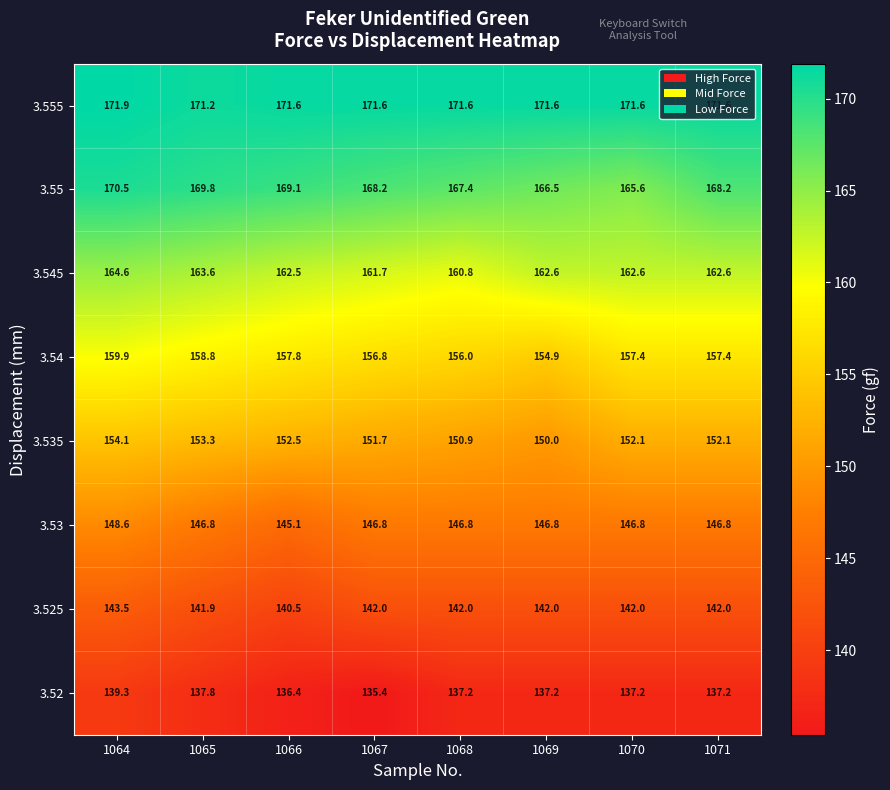

Rank the series by their maximum value, from lowest to highest.

3.52, 3.525, 3.53, 3.535, 3.54, 3.545, 3.55, 3.555